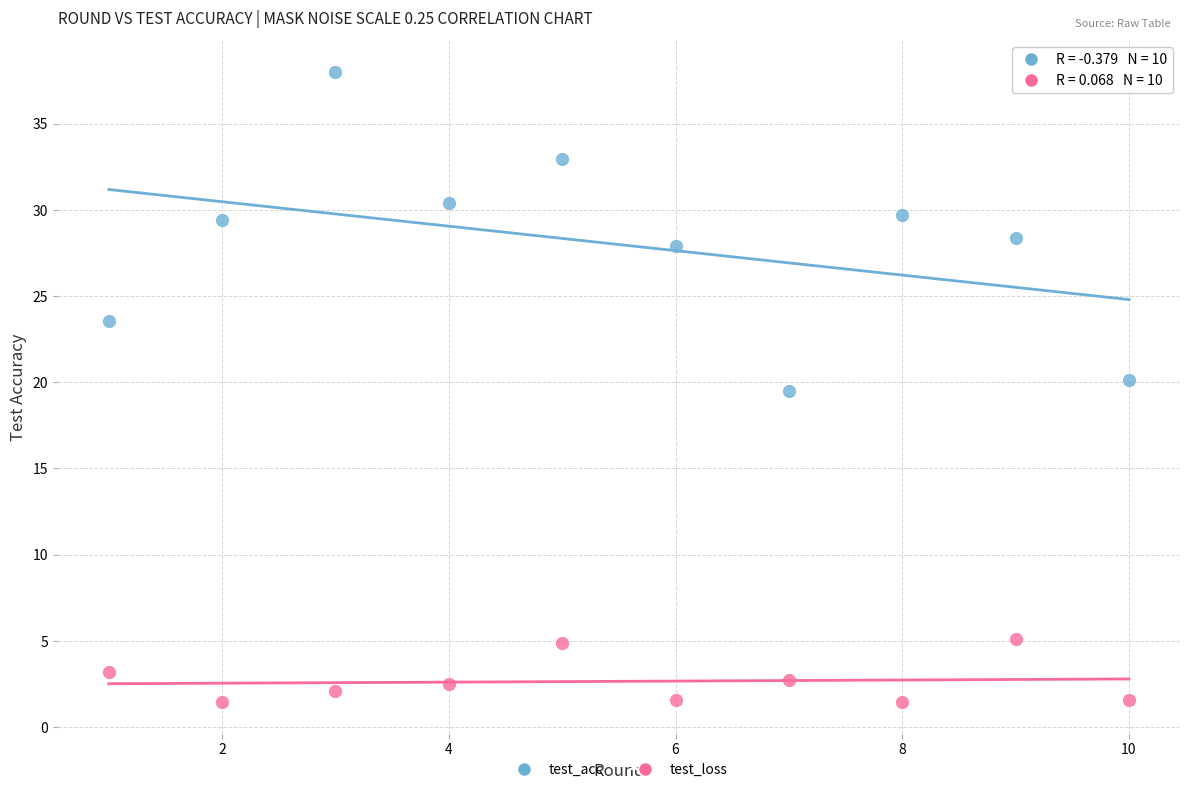

Across all series, what Y value is closest to 19?

19.5